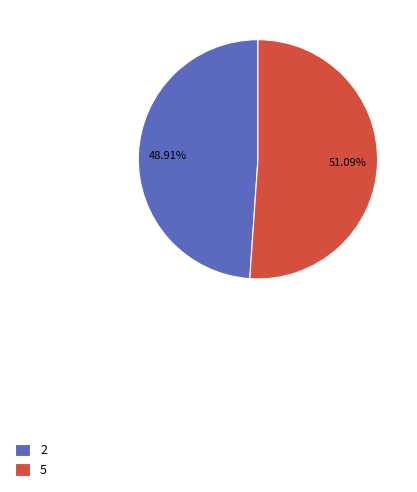

Do 5 and 2 together represent more than half of the pie?

Yes